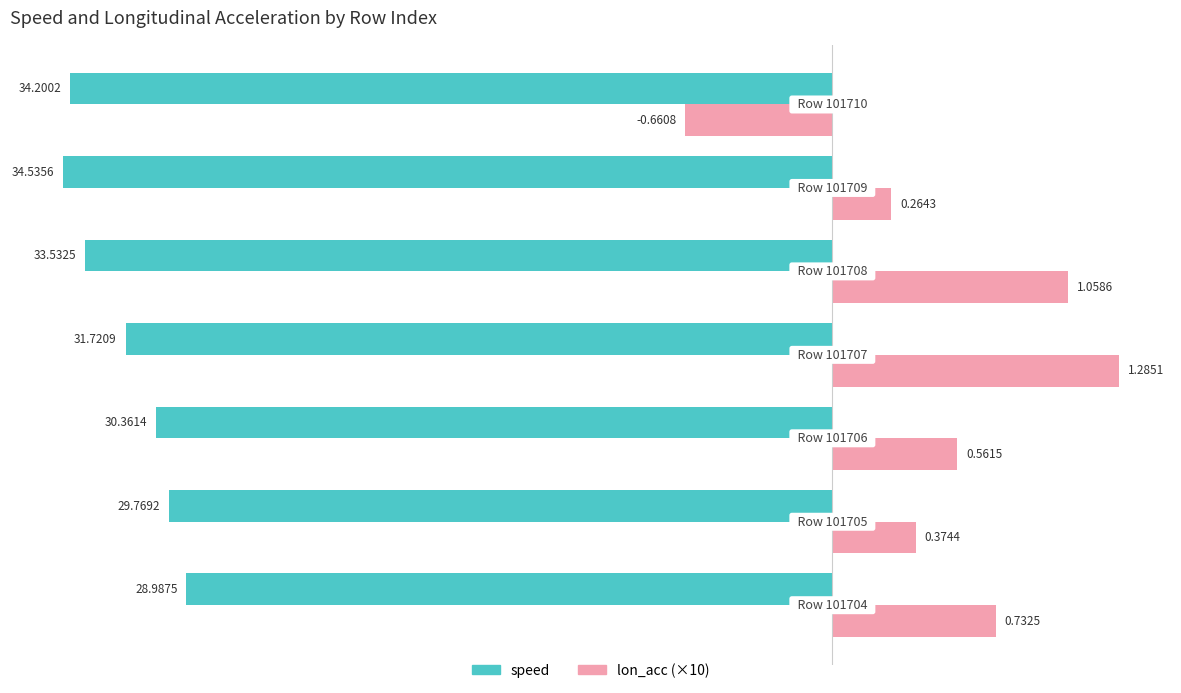

What are all the series names shown in the legend?

speed, lon_acc (×10)